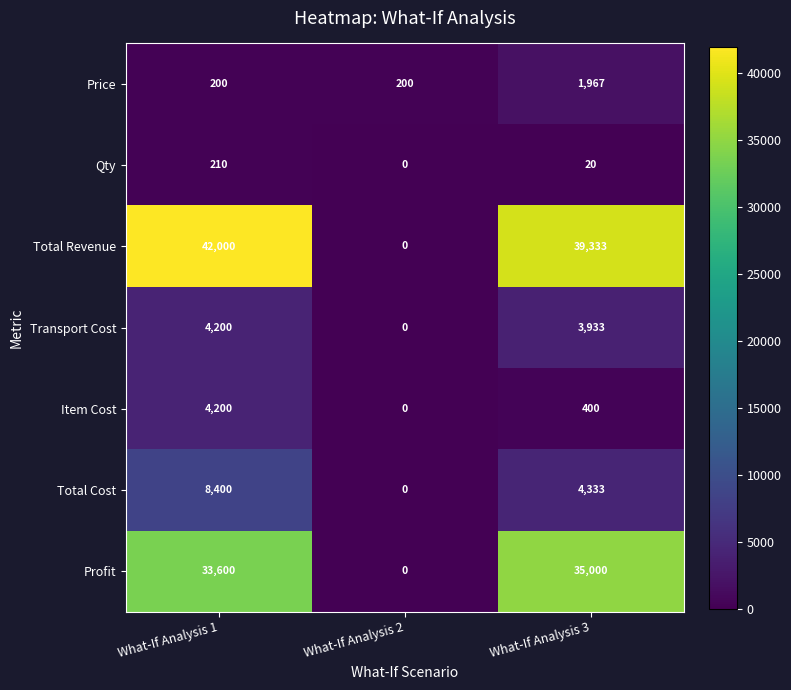

What is the difference between the maximum and second lowest values in the Price series?

1767